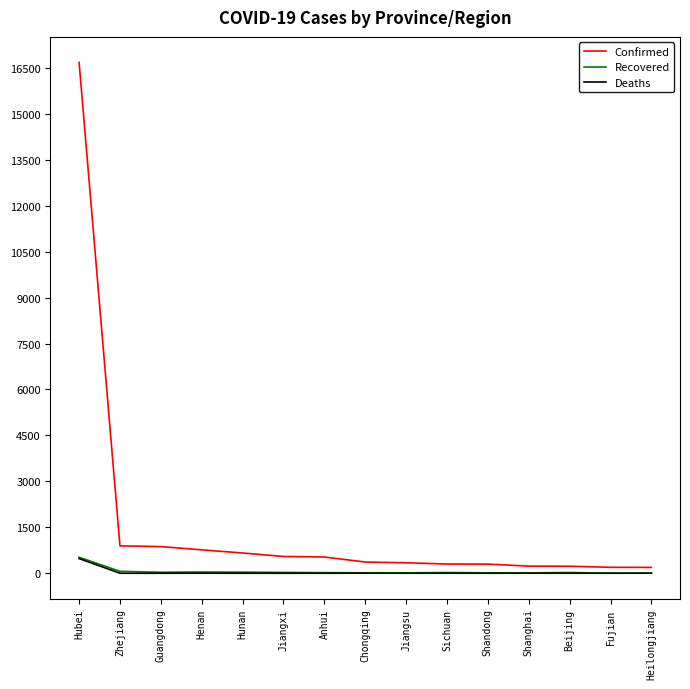

Is it true that Confirmed equals 548 at Jiangxi?

True